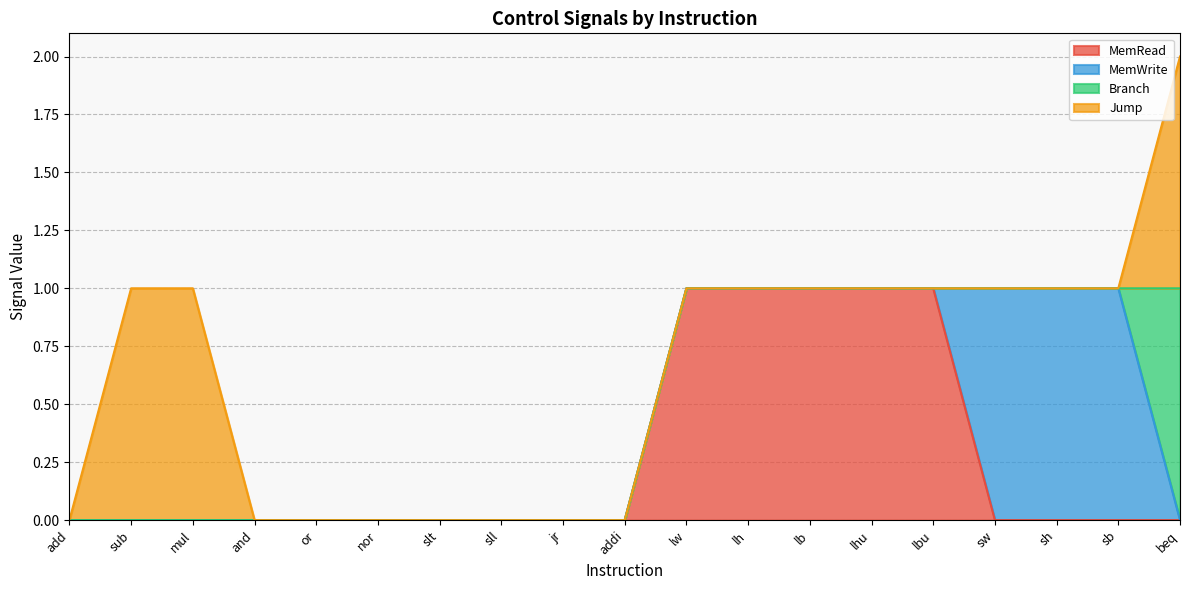

What is the difference between the second highest and minimum values in the MemRead series?

1